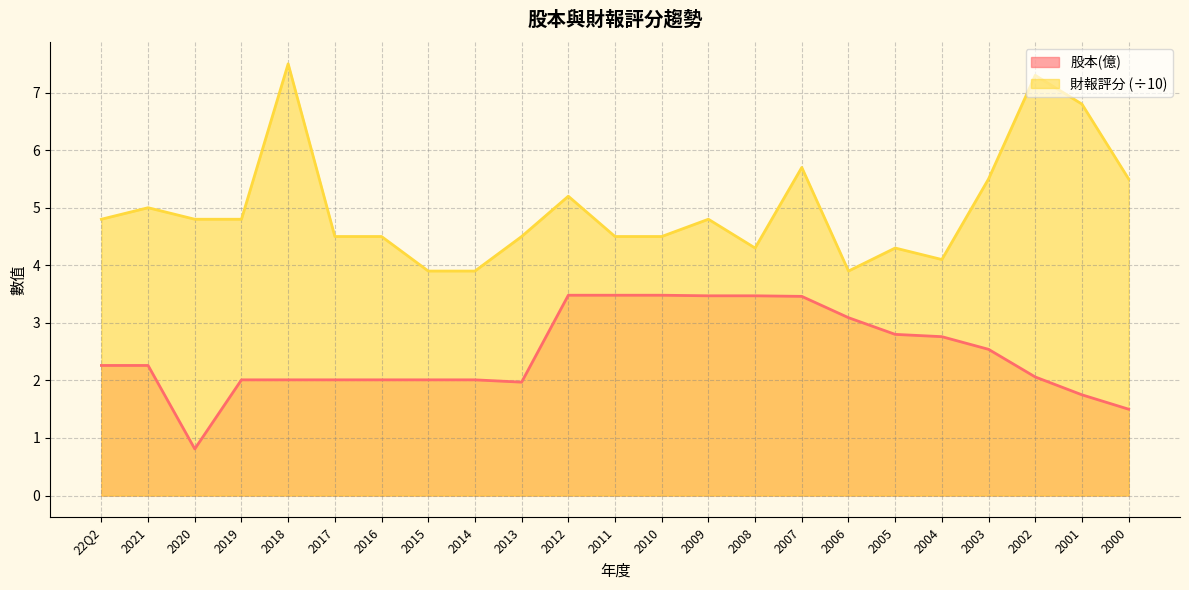

Which series has the widest spread of values?

財報評分 (÷10)